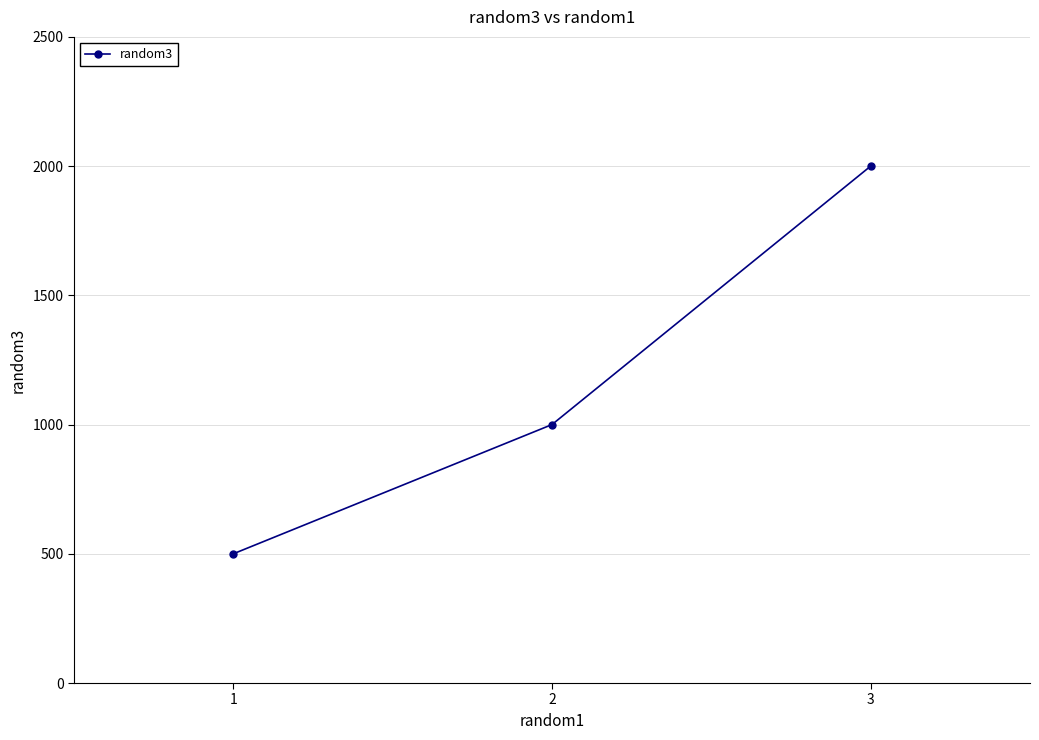

How many data points are less than 1000?

1